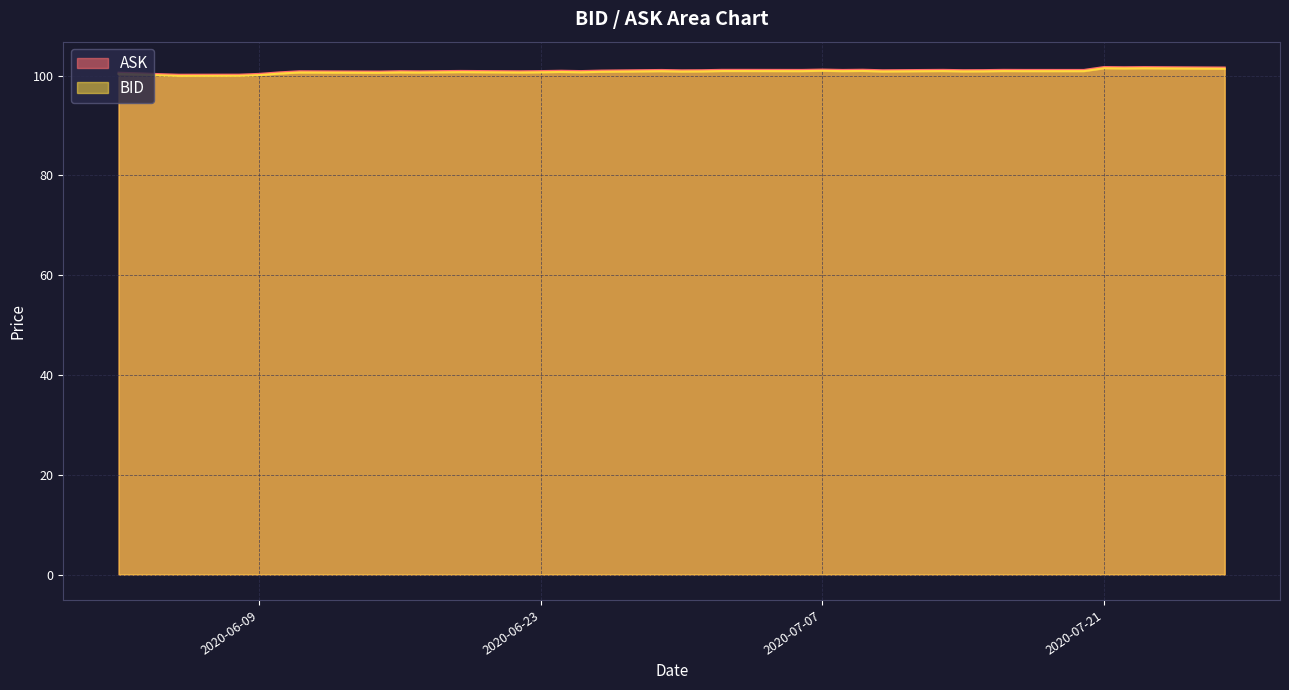

What is the label of the 4th point from the left?

2020-06-05